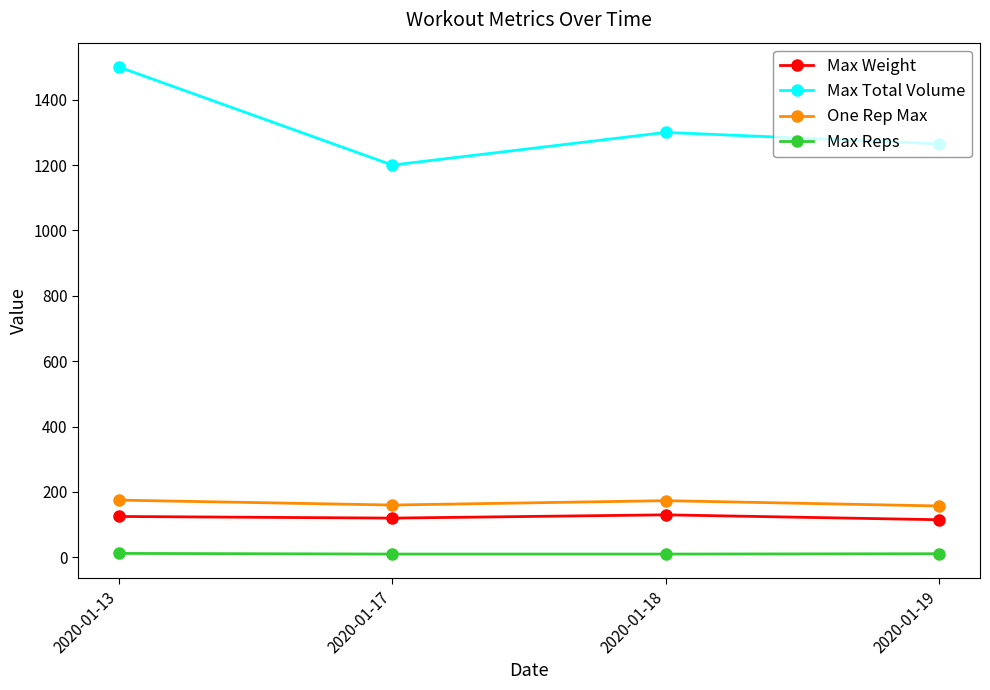

How many lines are shown in the chart?

4